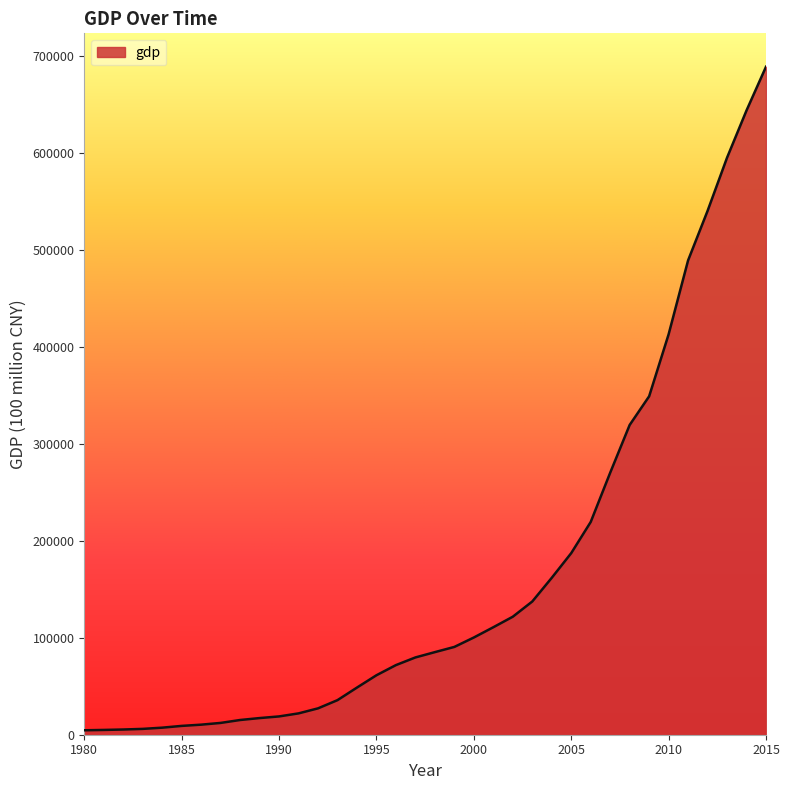

What is the maximum value shown in the chart?

689052.1